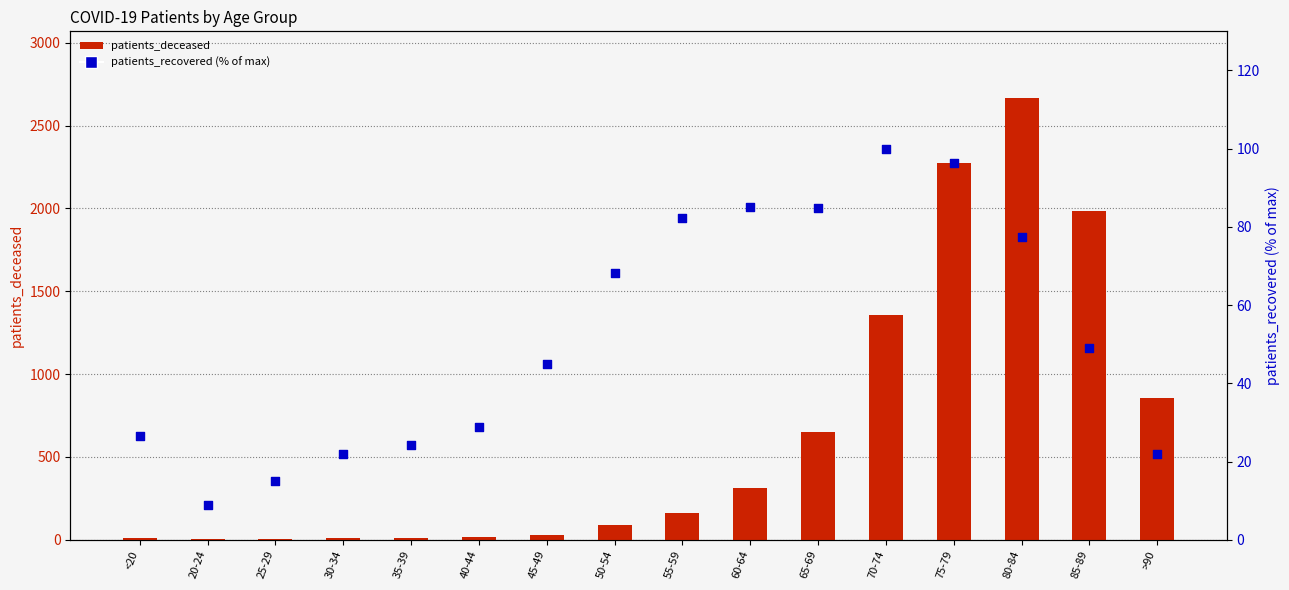

At how many categories does at least one series exceed 1654?

3